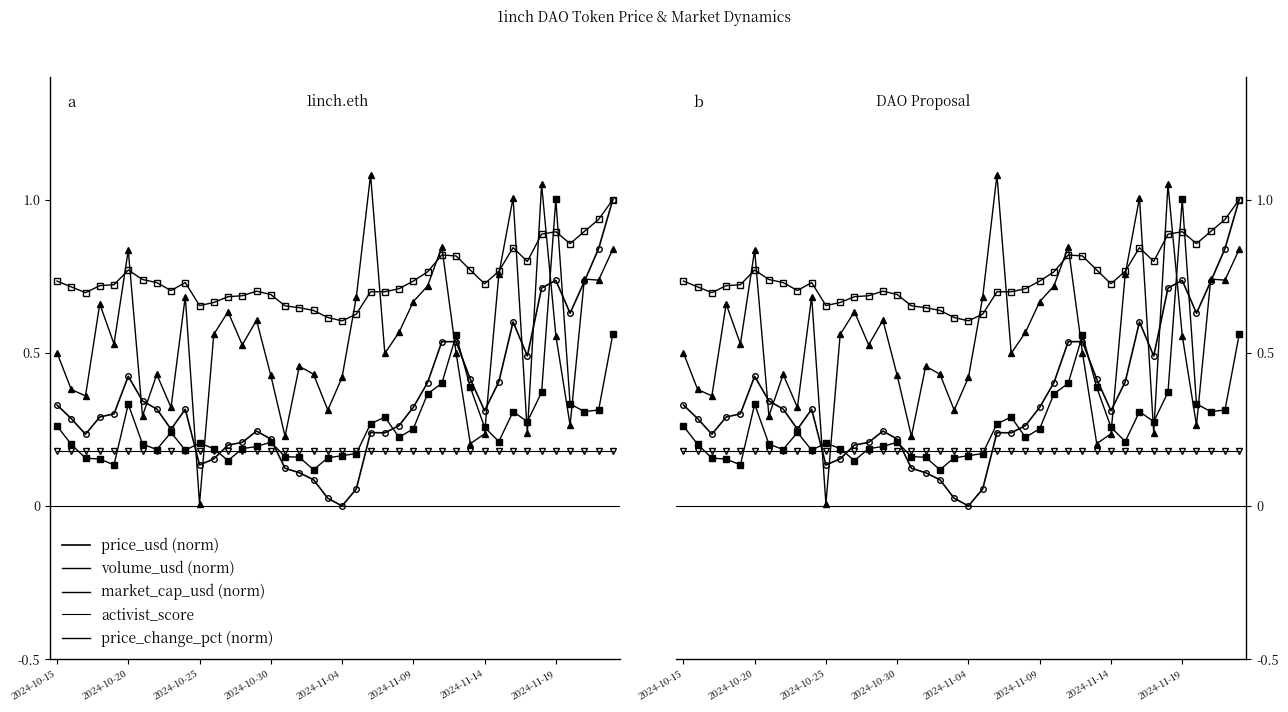

Reading right to left, extract all data points from this chart.

price_usd (norm): 1.0	0.8	0.7	0.6	0.7	0.7	0.5	0.6	0.4	0.3	0.4	0.5	0.5	0.4	0.3	0.3	0.2	0.2	0.1	0.0	0.0	0.1	0.1	0.1	0.2	0.2	0.2	0.2	0.2	0.1	0.3	0.3	0.3	0.3	0.4	0.3	0.3	0.2	0.3	0.3
volume_usd (norm): 0.6	0.3	0.3	0.3	1.0	0.4	0.3	0.3	0.2	0.3	0.4	0.6	0.4	0.4	0.3	0.2	0.3	0.3	0.2	0.2	0.2	0.1	0.2	0.2	0.2	0.2	0.2	0.1	0.2	0.2	0.2	0.2	0.2	0.2	0.3	0.1	0.2	0.2	0.2	0.3
market_cap_usd (norm): 1.0	0.9	0.9	0.9	0.9	0.9	0.8	0.8	0.8	0.7	0.8	0.8	0.8	0.8	0.7	0.7	0.7	0.7	0.6	0.6	0.6	0.6	0.6	0.7	0.7	0.7	0.7	0.7	0.7	0.7	0.7	0.7	0.7	0.7	0.8	0.7	0.7	0.7	0.7	0.7
activist_score: 0.2	0.2	0.2	0.2	0.2	0.2	0.2	0.2	0.2	0.2	0.2	0.2	0.2	0.2	0.2	0.2	0.2	0.2	0.2	0.2	0.2	0.2	0.2	0.2	0.2	0.2	0.2	0.2	0.2	0.2	0.2	0.2	0.2	0.2	0.2	0.2	0.2	0.2	0.2	0.2
price_change_pct (norm): 0.8	0.7	0.7	0.3	0.6	1.0	0.2	1.0	0.8	0.2	0.2	0.5	0.8	0.7	0.7	0.6	0.5	1.1	0.7	0.4	0.3	0.4	0.5	0.2	0.4	0.6	0.5	0.6	0.6	0.0	0.7	0.3	0.4	0.3	0.8	0.5	0.7	0.4	0.4	0.5